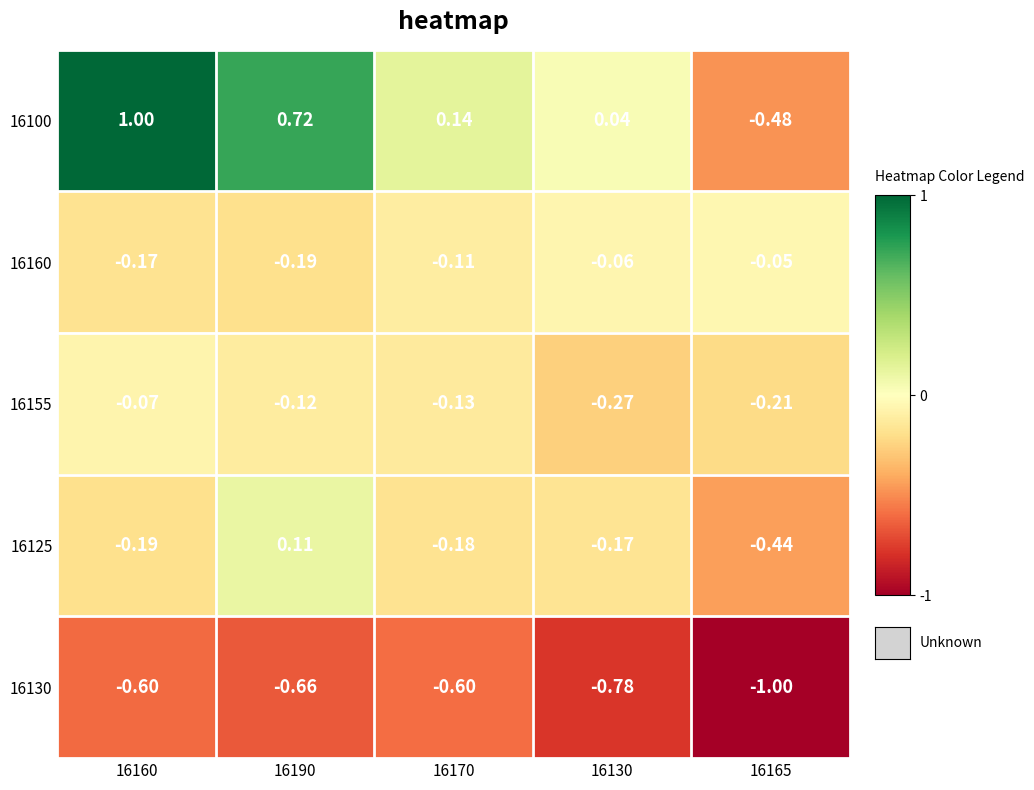

At which category does the chart reach its peak across all series?

16160